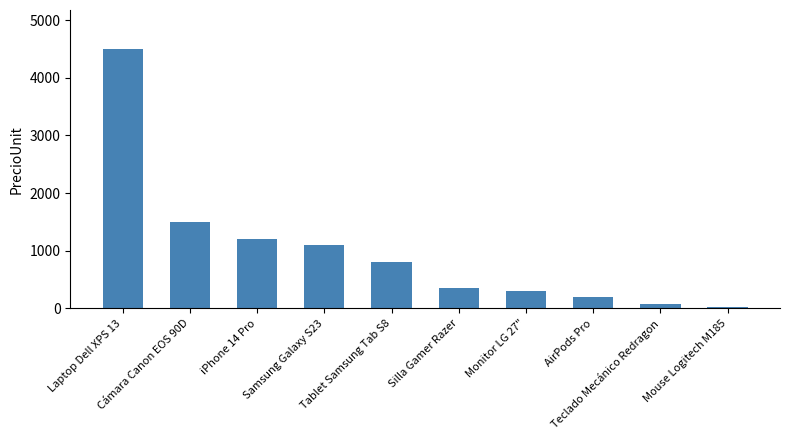

What is the label of the 5th bar from the right?

Silla Gamer Razer